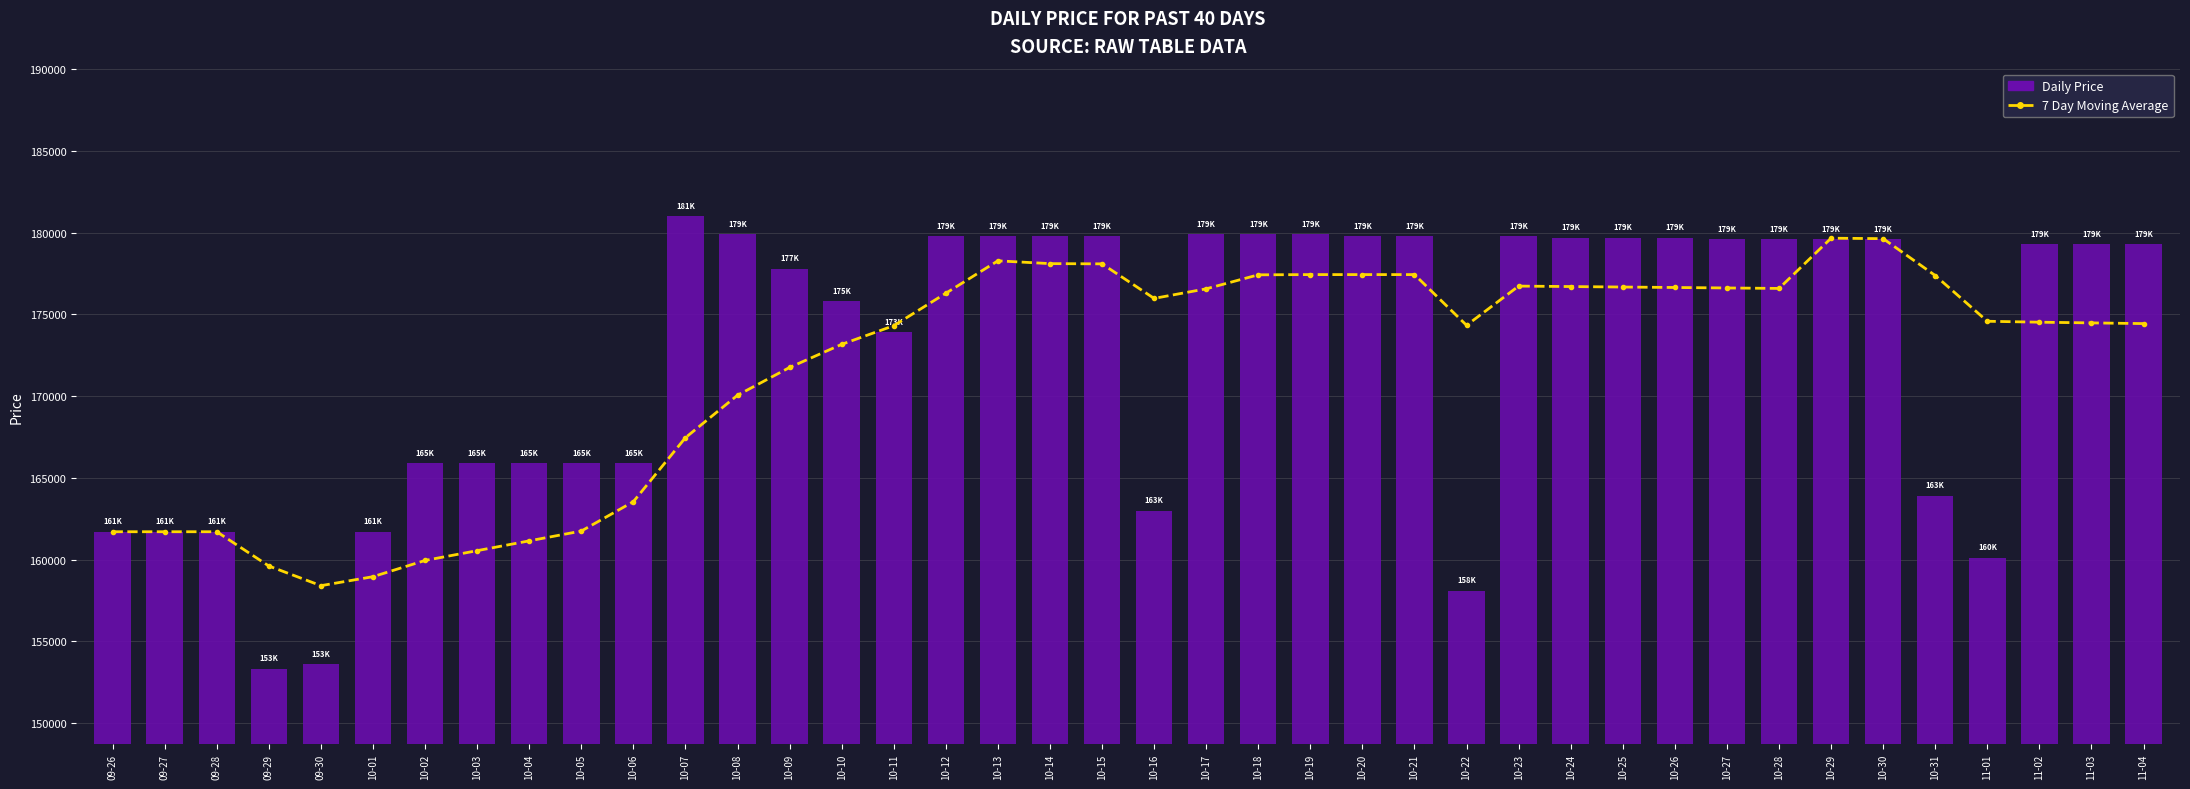

What is the difference between the maximum and second lowest values in the 7 Day Moving Average series?

20723.1